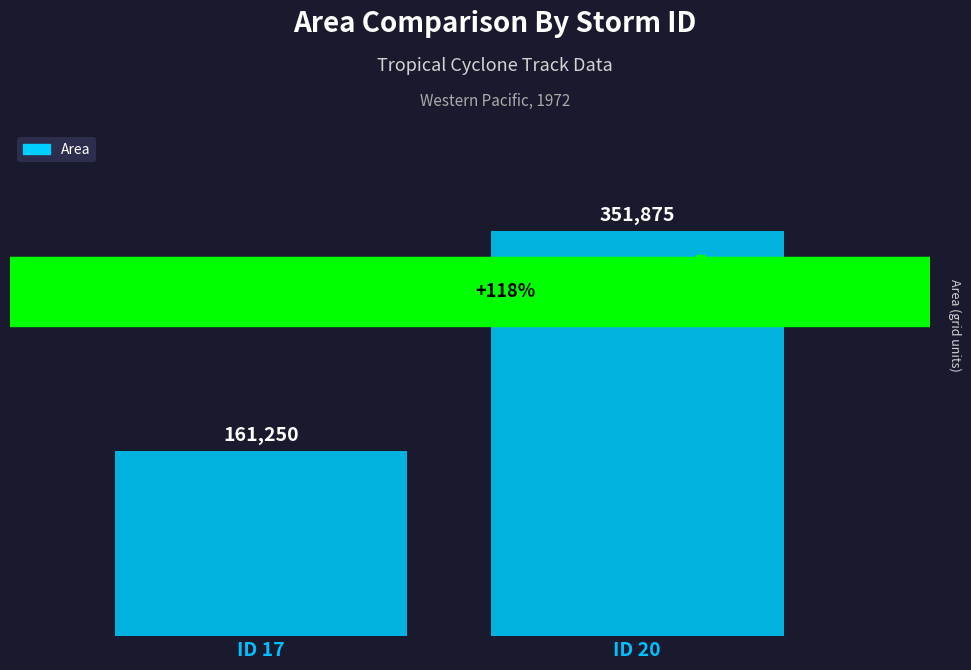

Rank the categories by value from lowest to highest.

ID 17, ID 20